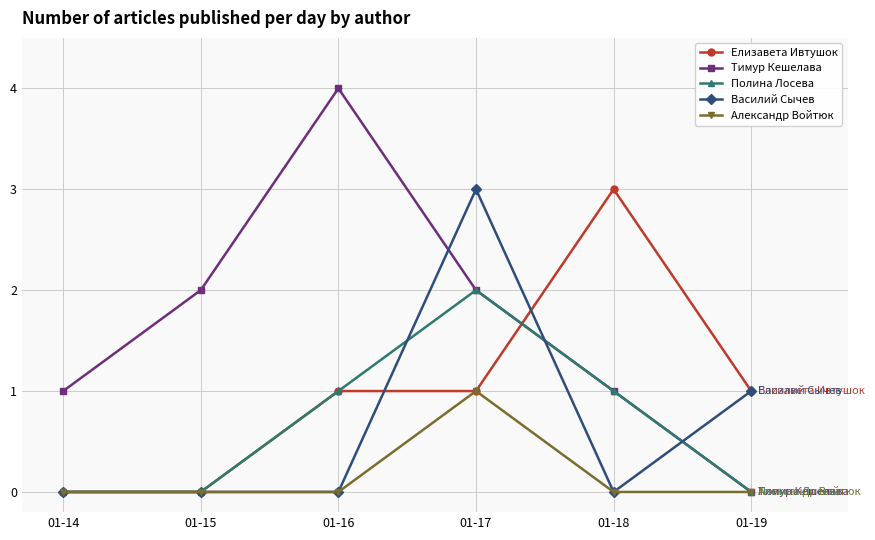

At which label does Александр Войтюк reach its peak?

01-17